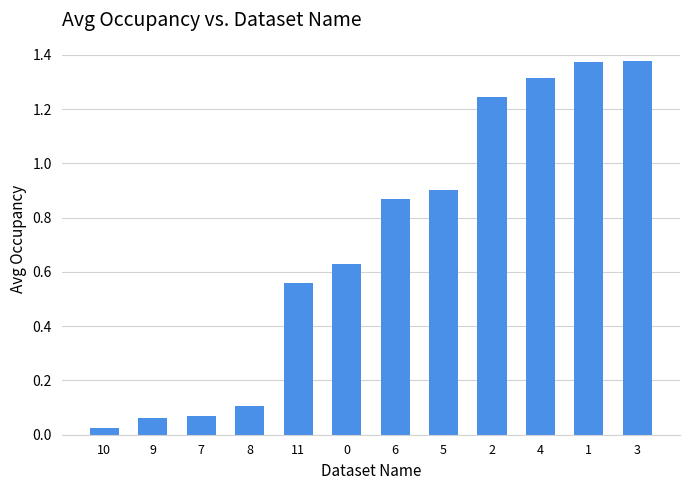

Which category has the lowest value across all series?

10